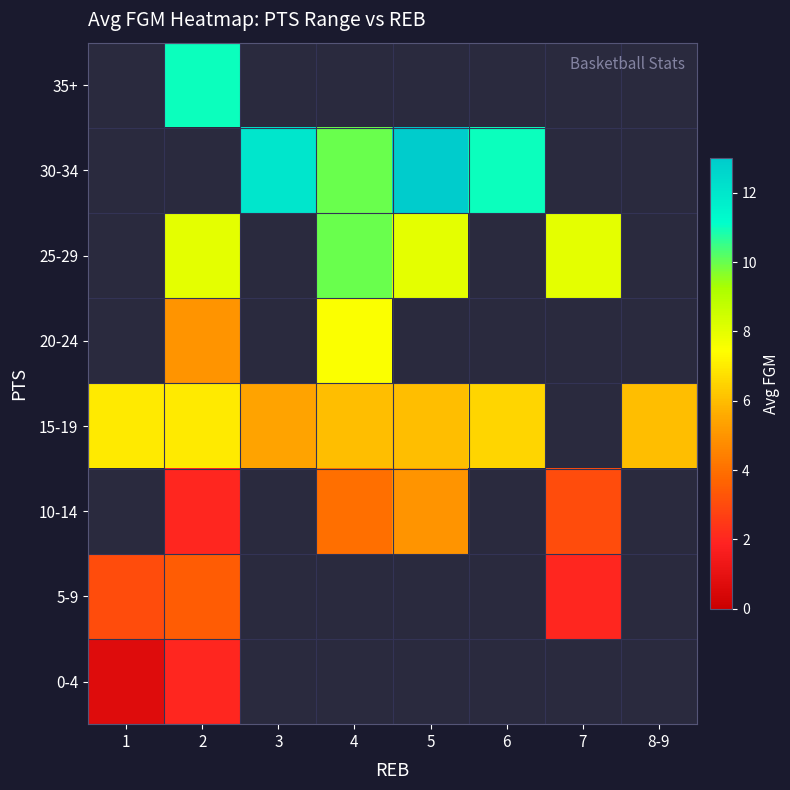

Rank the categories by 30-34 value from lowest to highest.

4, 1, 2, 6, 3, 5, 7, 8-9